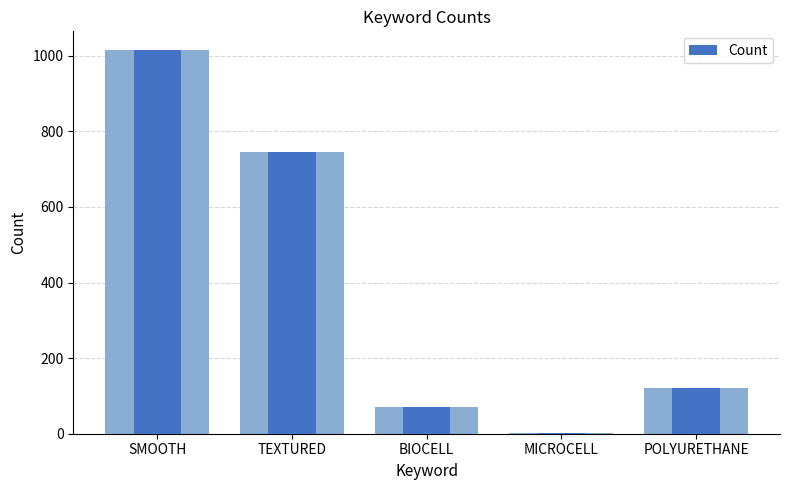

Is it true that the value at SMOOTH is 1606?

False